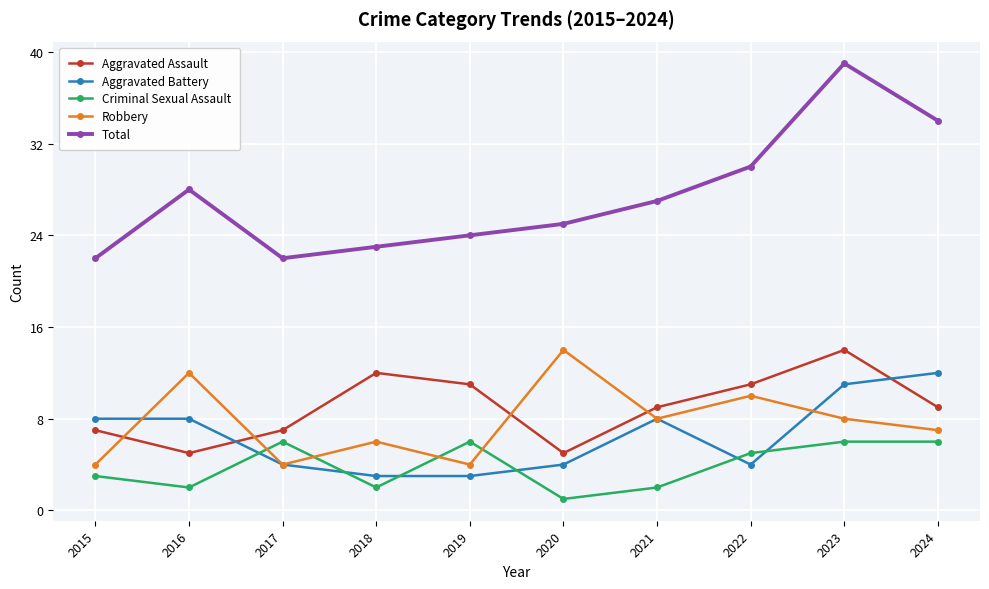

What is the difference between the highest and lowest values at 2023?

33